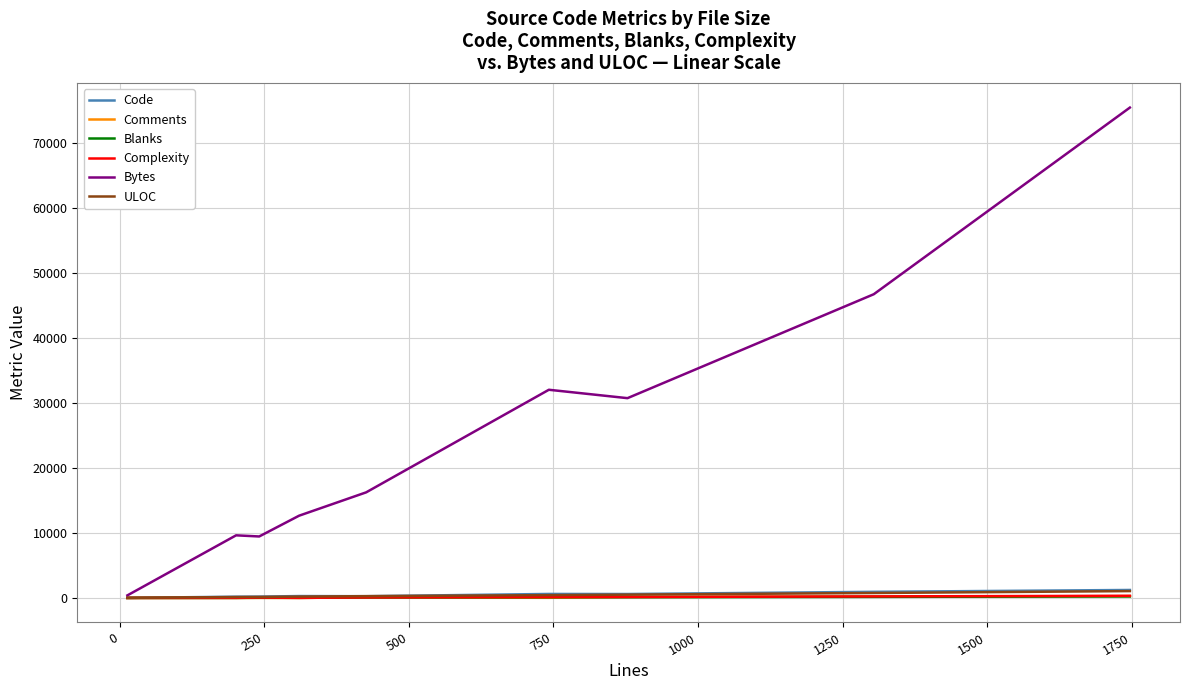

Which series has the largest range (max minus min)?

Bytes